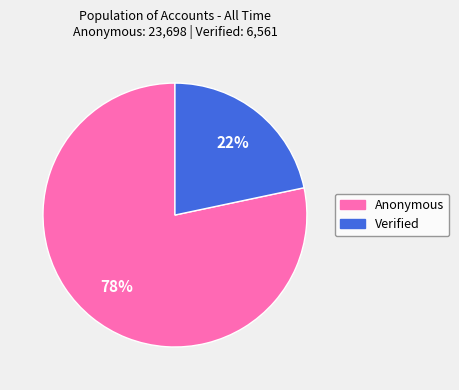

How many slices are in this pie chart?

2